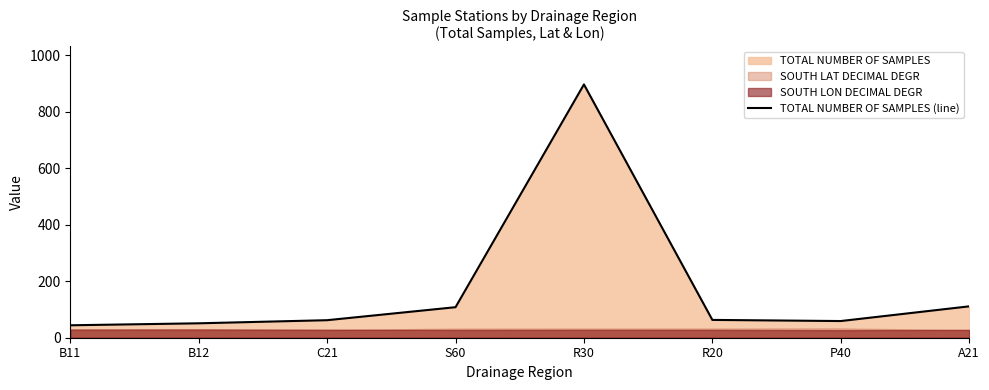

What is the change in value from B12 to P40?

+8